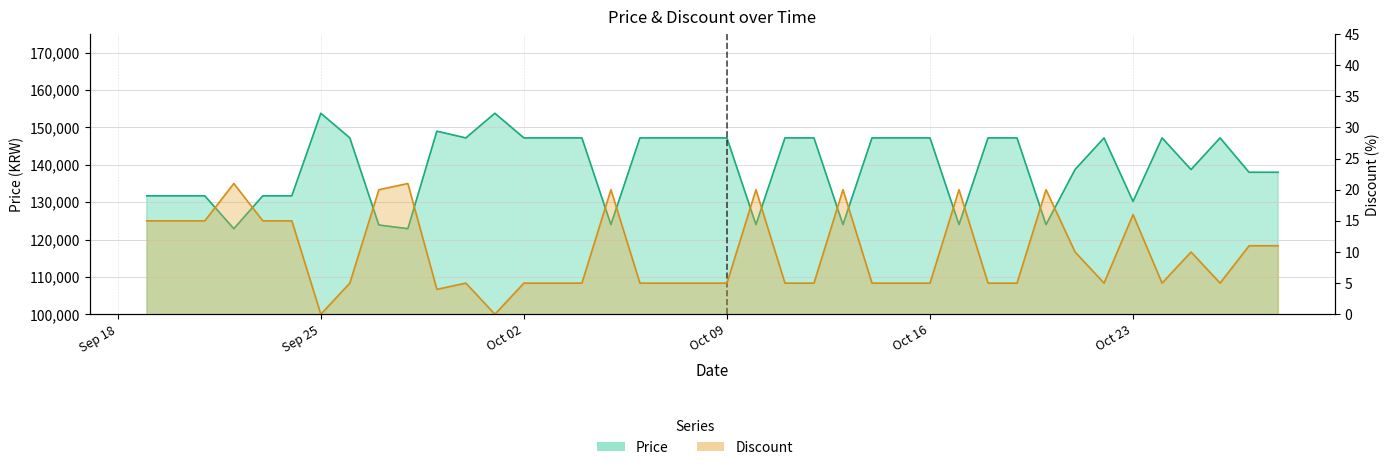

What is the difference between the Price values at 2023-10-20 and 2023-10-03?

23200